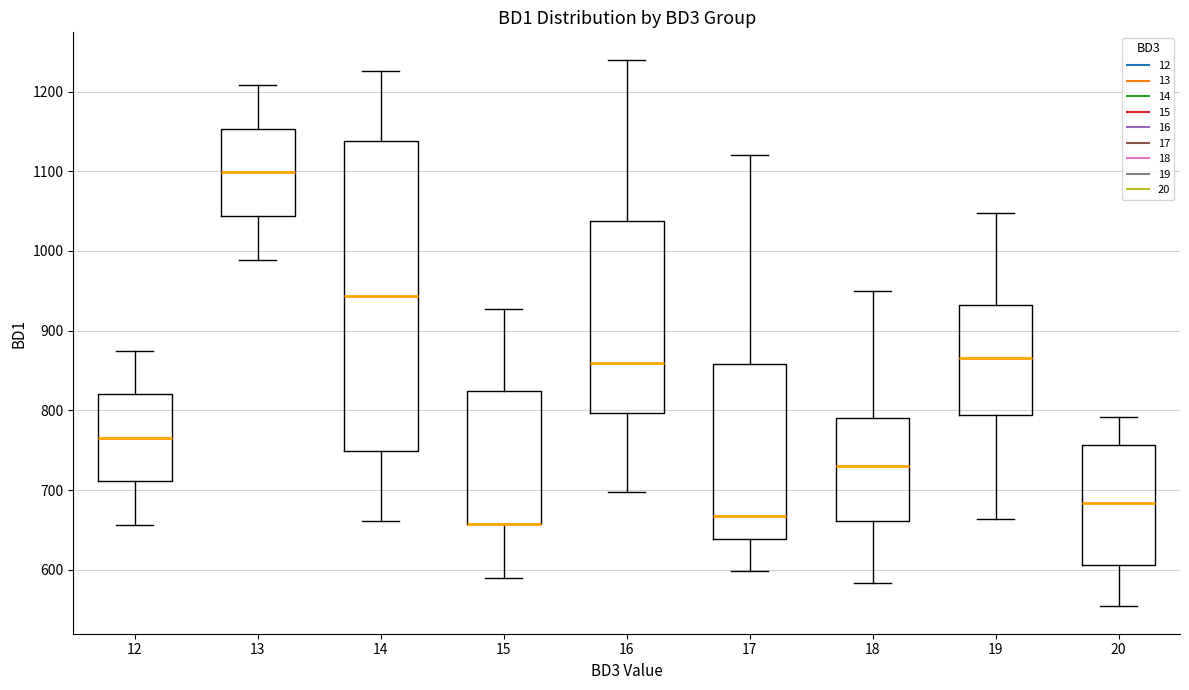

Reading left to right, transcribe this box plot: for each box, give where its median line is, the range the box spans, and where its two whiskers end, as read against the y-axis. The values are not printed on the chart, so give them approximately, as read against the axis.

12: median 770, box 710 to 820, whiskers 660 to 880
13: median 1100, box 1040 to 1150, whiskers 990 to 1210
14: median 940, box 750 to 1140, whiskers 660 to 1230
15: median 660 (drawn on the box's lower edge), box 660 to 820, whiskers 590 to 930
16: median 860, box 800 to 1040, whiskers 700 to 1240
17: median 670, box 640 to 860, whiskers 600 to 1120
18: median 730, box 660 to 790, whiskers 580 to 950
19: median 870, box 790 to 930, whiskers 660 to 1050
20: median 680, box 610 to 760, whiskers 550 to 790